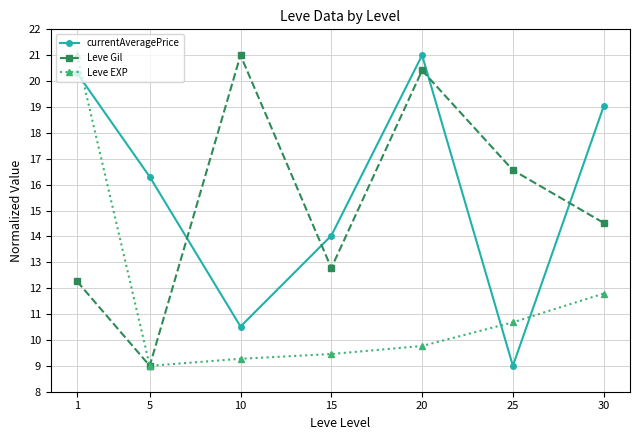

Where is Leve Gil nearest to the value 15?

30